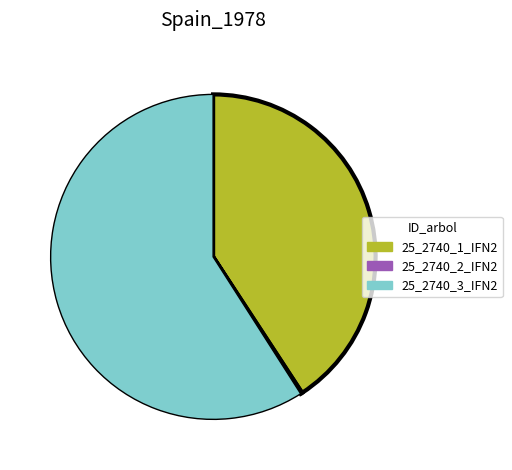

Do 25_2740_3_IFN2 and 25_2740_1_IFN2 together represent more than half of the pie?

Yes